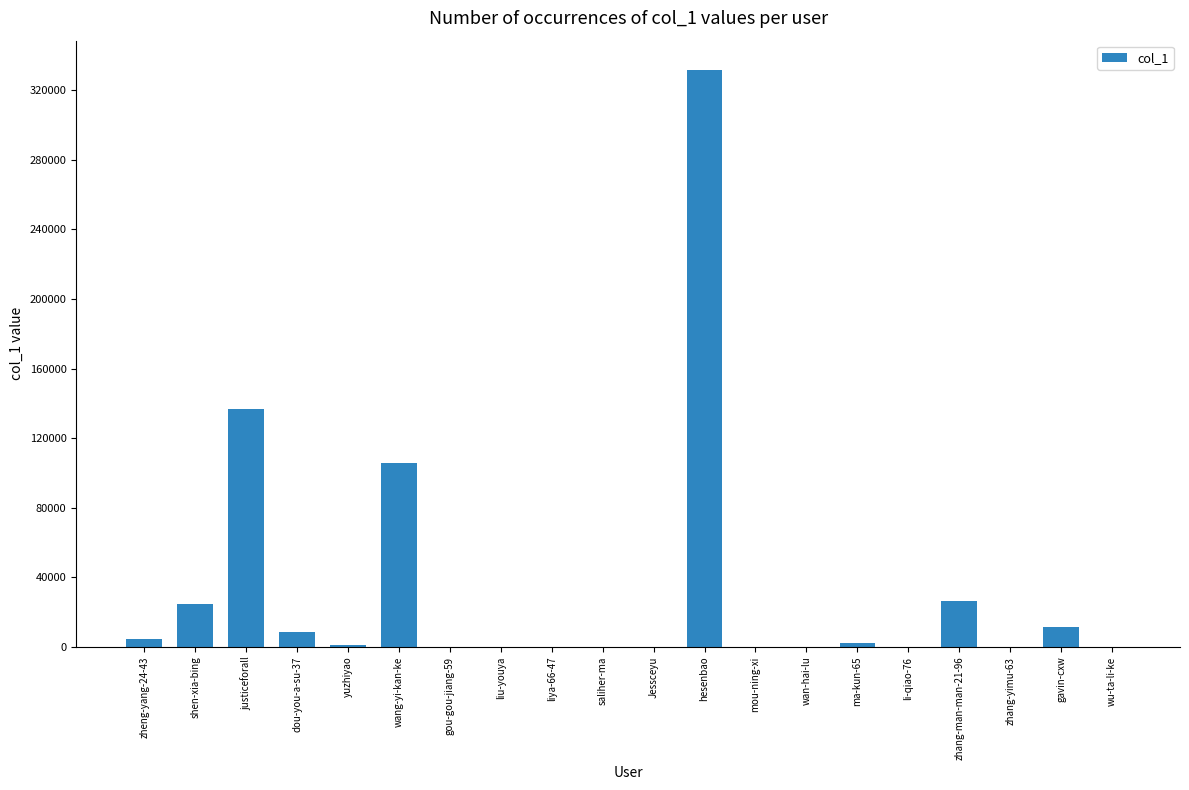

Which has a higher value, wan-hai-lu or shen-xia-bing?

shen-xia-bing